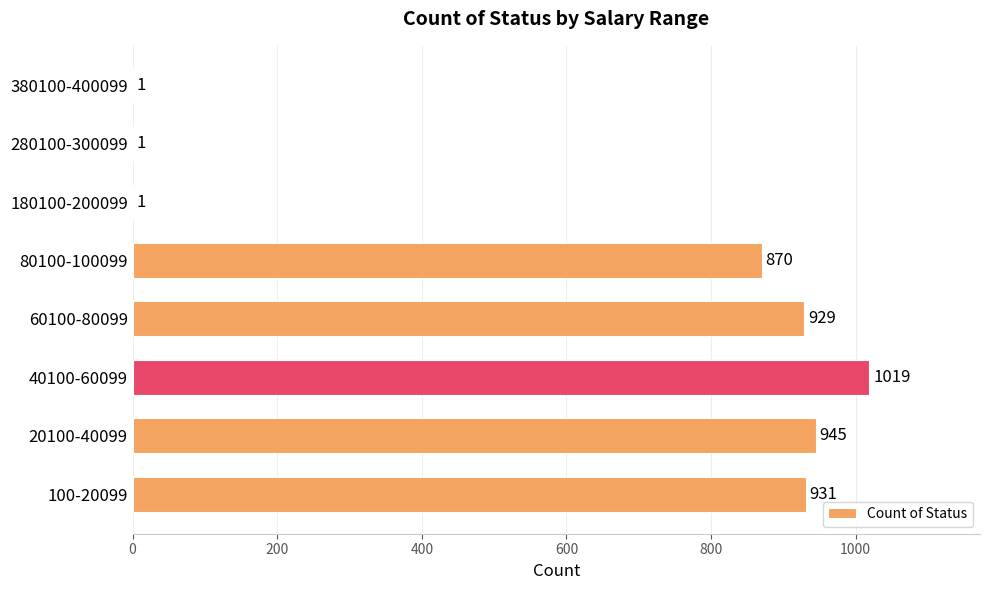

What value does the data have at 80100-100099, to the nearest 100?

900